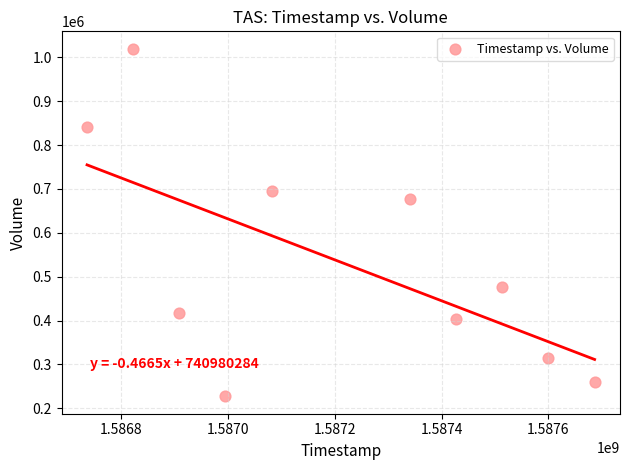

What is the range of X values (max minus min)?

950400